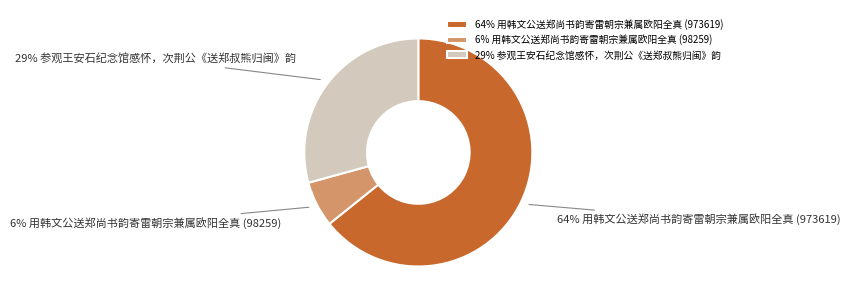

Which has a higher value, 29% 参观王安石纪念馆感怀，次荆公《送郑叔熊归闽》韵 or 6% 用韩文公送郑尚书韵寄雷朝宗兼属欧阳全真 (98259)?

29% 参观王安石纪念馆感怀，次荆公《送郑叔熊归闽》韵